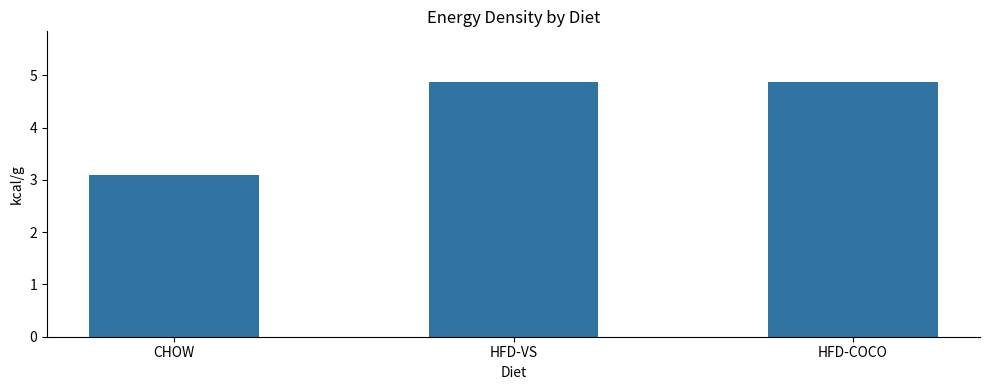

Between HFD-VS and CHOW, which is larger?

HFD-VS